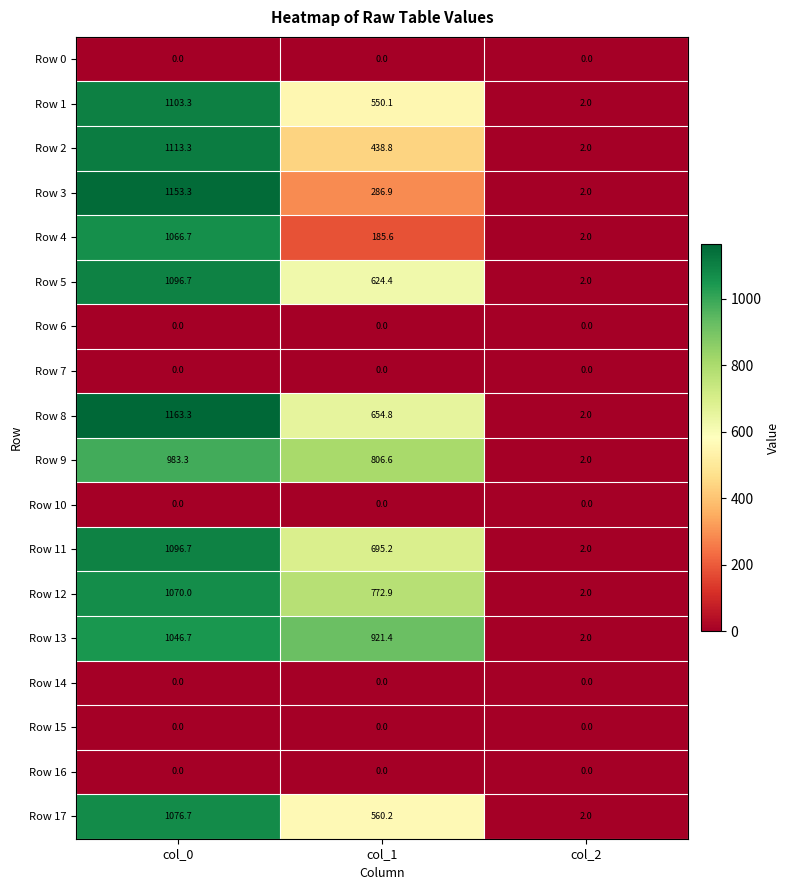

Which series changed the most between col_1 and col_2?

Row 13